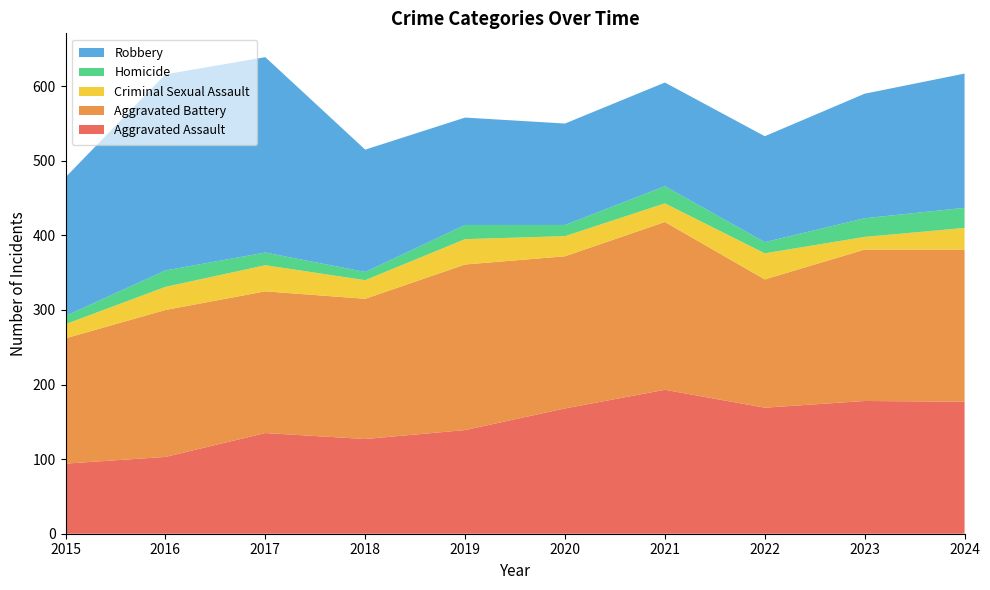

Reading right to left, transcribe all the data shown in this chart.

Aggravated Assault: 177	178	169	193	168	139	127	135	103	94
Aggravated Battery: 204	203	172	225	204	222	188	190	197	168
Criminal Sexual Assault: 29	17	35	25	27	34	25	35	31	19
Homicide: 27	25	15	23	15	19	11	17	22	11
Robbery: 180	167	142	139	136	144	164	262	263	186